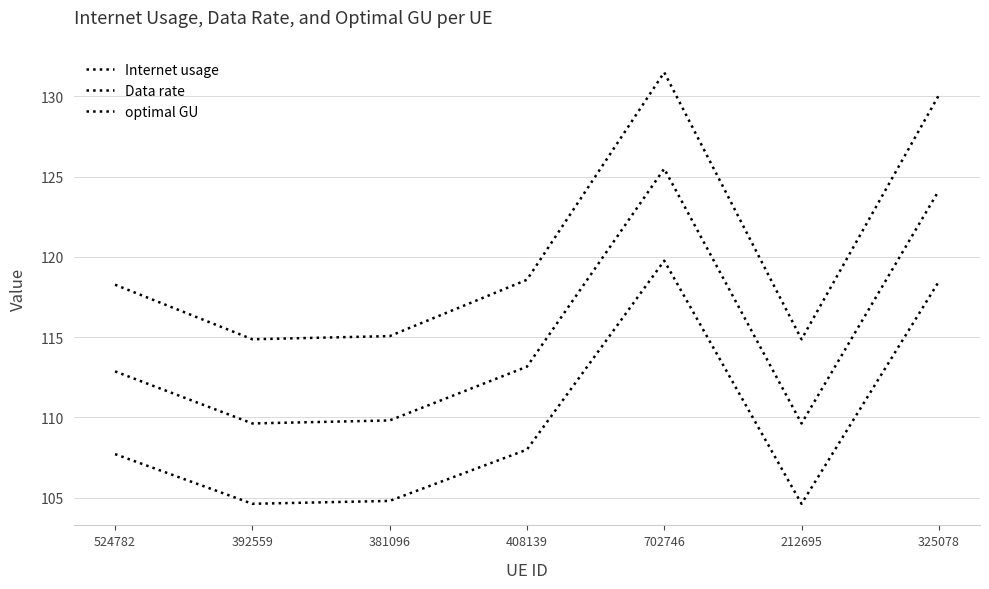

Is the value of optimal GU at 381096 greater than the value of Internet usage at 408139?

No